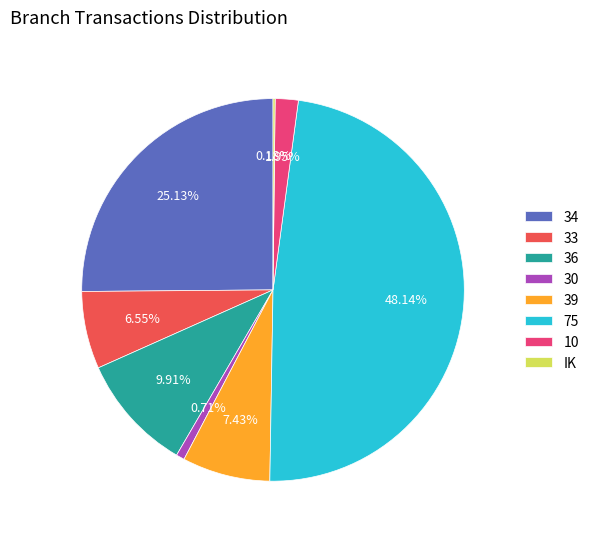

Approximately how many times larger is the value at 30 compared to 36?

0.1